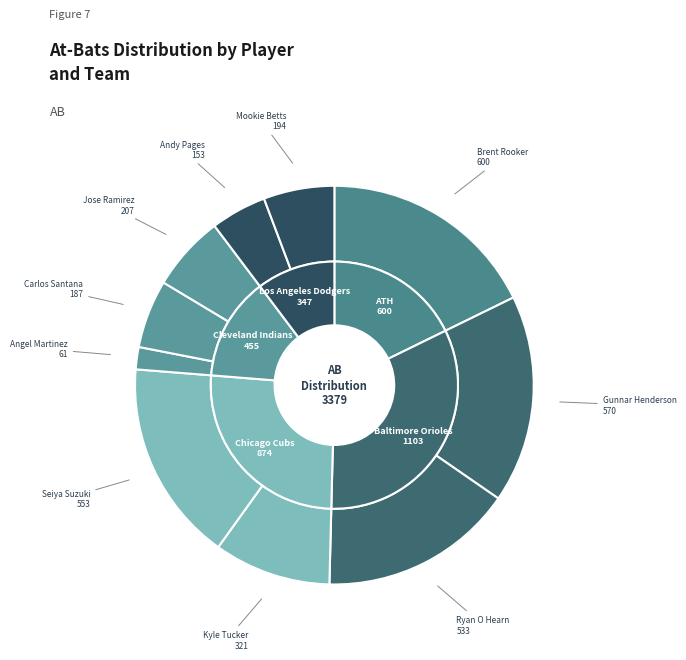

Rank the categories by value from lowest to highest.

Angel Martinez (Cleveland Indians), Andy Pages (Los Angeles Dodgers), Carlos Santana (Cleveland Indians), Mookie Betts (Los Angeles Dodgers), Jose Ramirez (Cleveland Indians), Kyle Tucker (Chicago Cubs), Ryan O Hearn (Baltimore Orioles), Seiya Suzuki (Chicago Cubs), Gunnar Henderson (Baltimore Orioles), Brent Rooker (ATH)